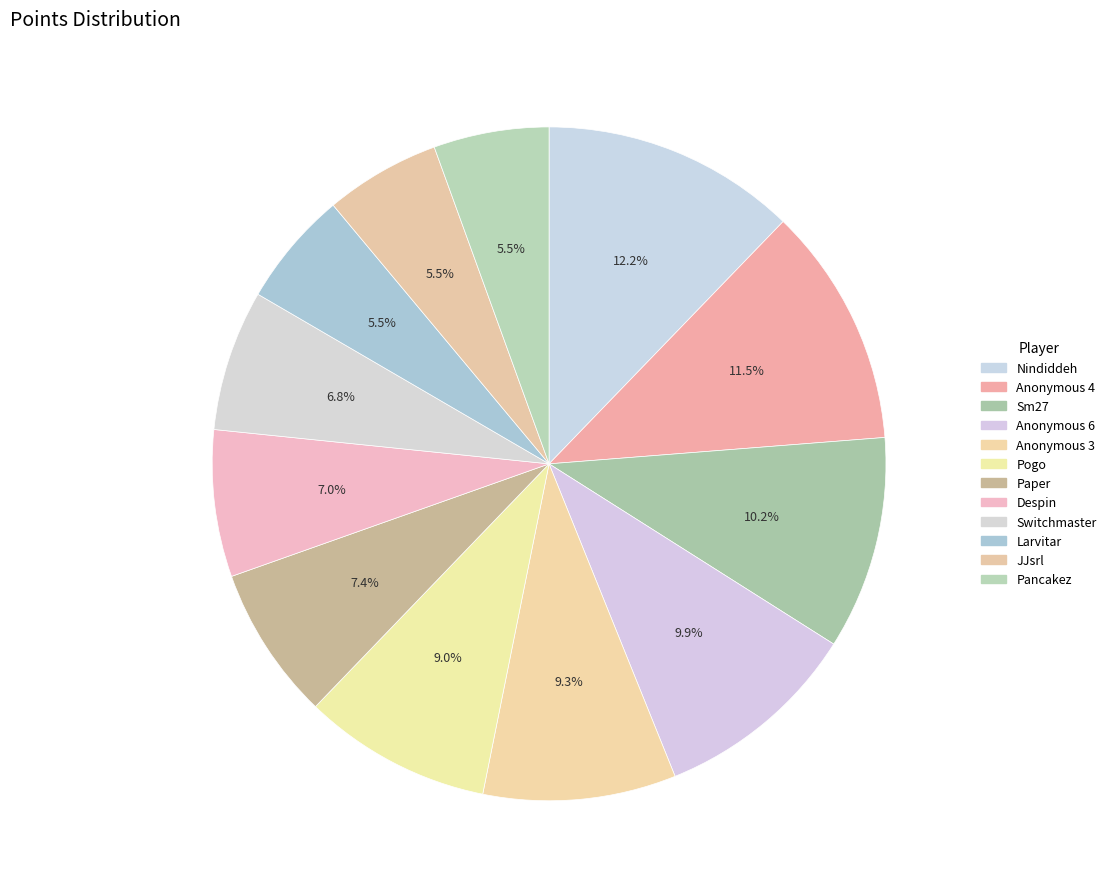

Count the number of slices in the pie.

12